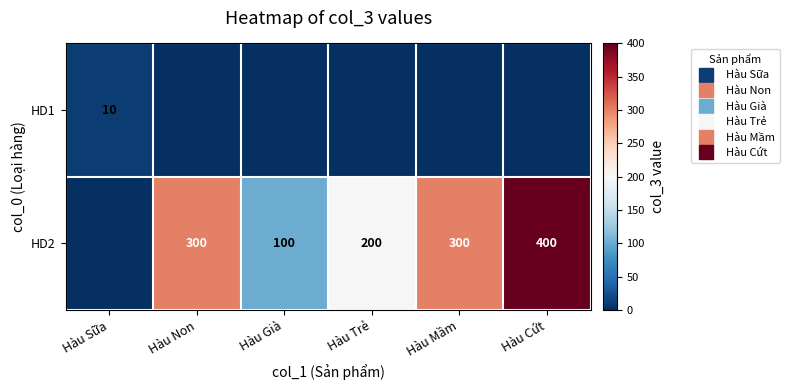

Which series has the largest range (max minus min)?

HD2